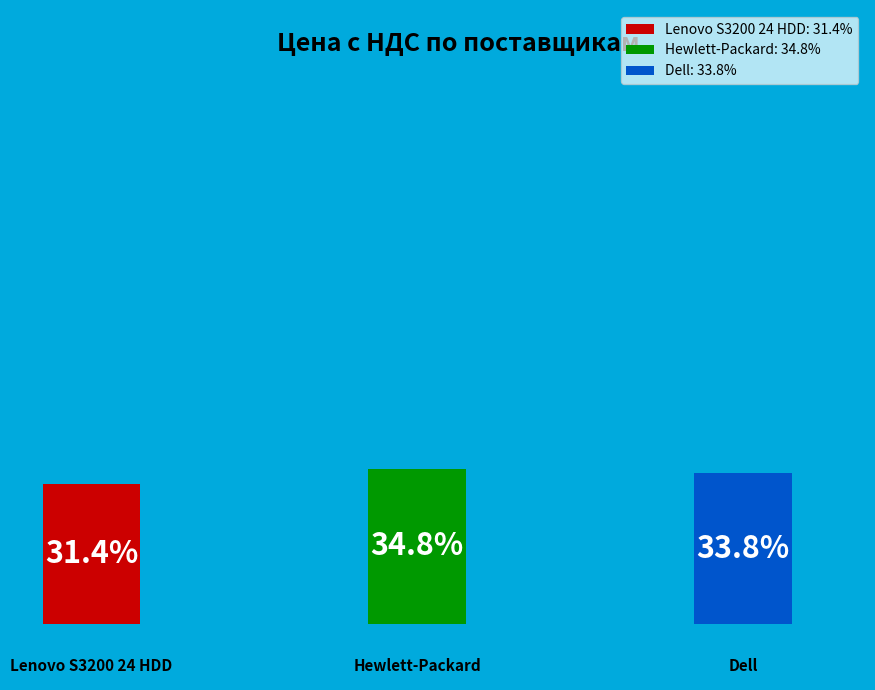

How many segments does this pie chart have?

3